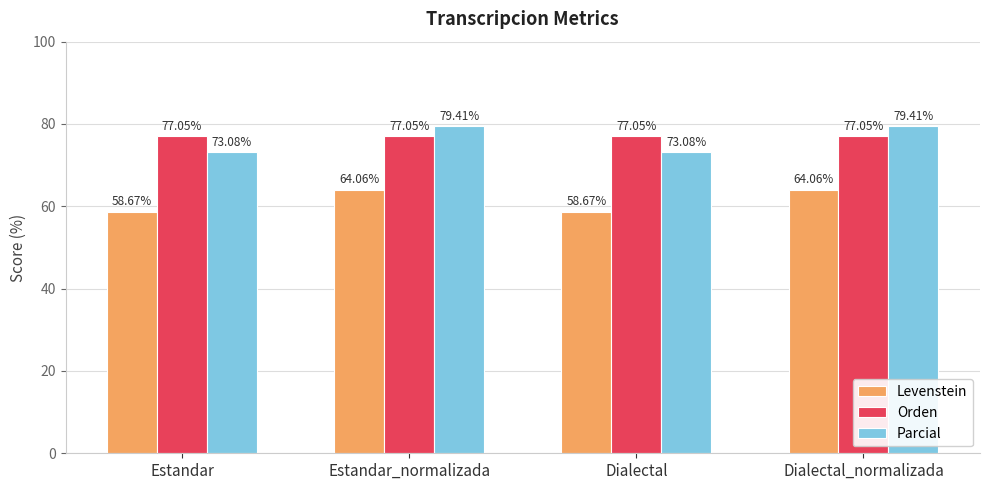

Which series has the largest total across all categories?

Orden